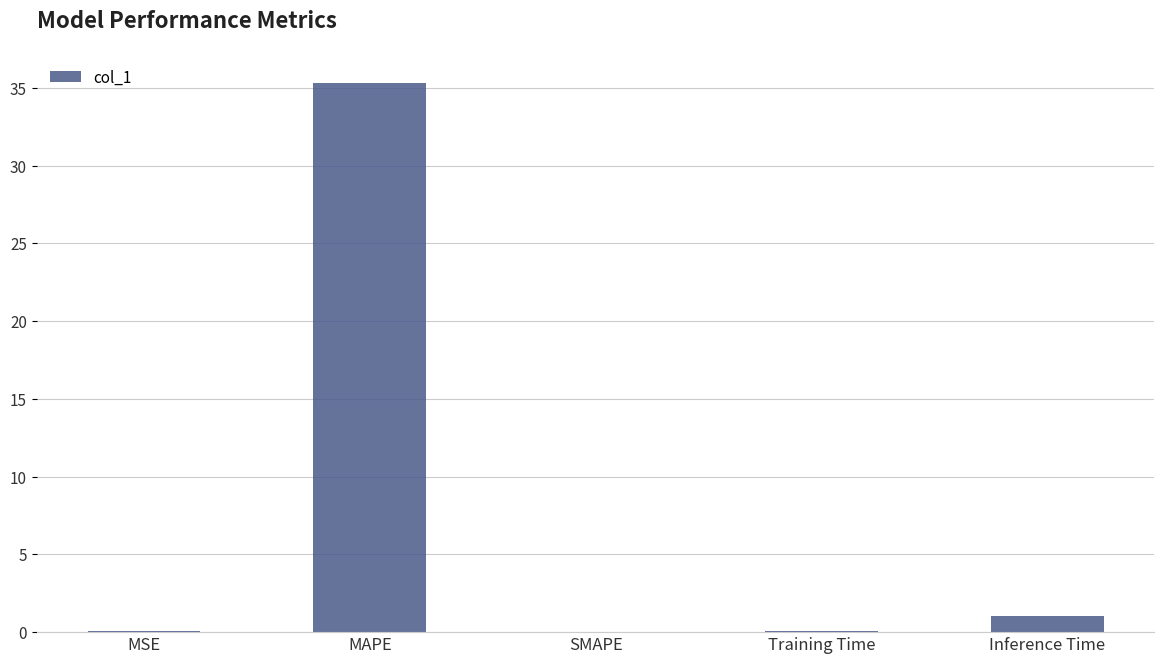

The value at MSE is 0.0. True or false?

True